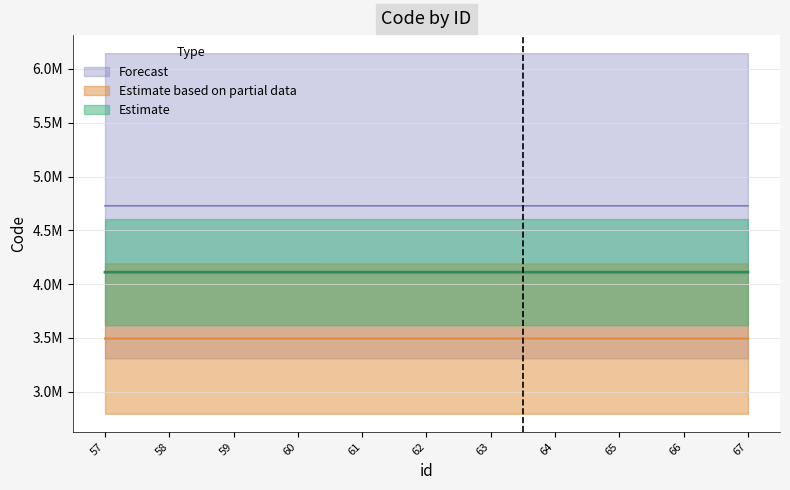

What is the maximum value shown in the chart?

4.7